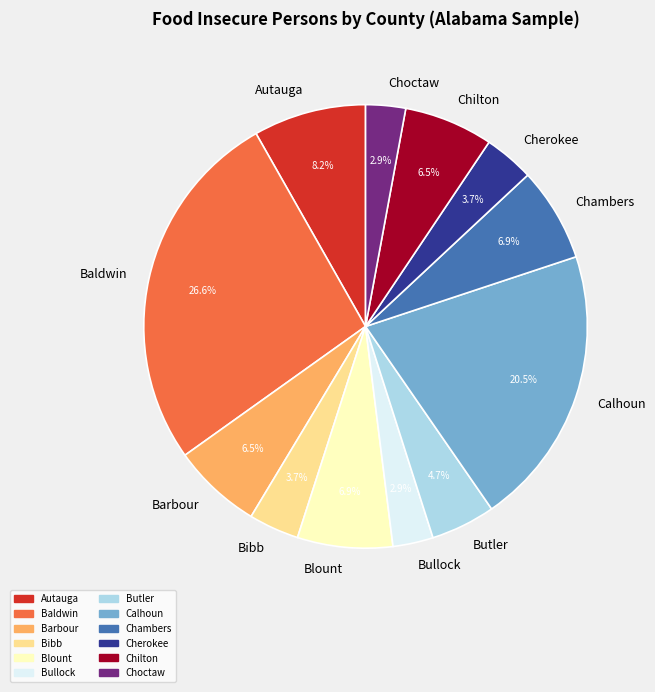

The Baldwin slice represents 27% of the pie. True or false?

True